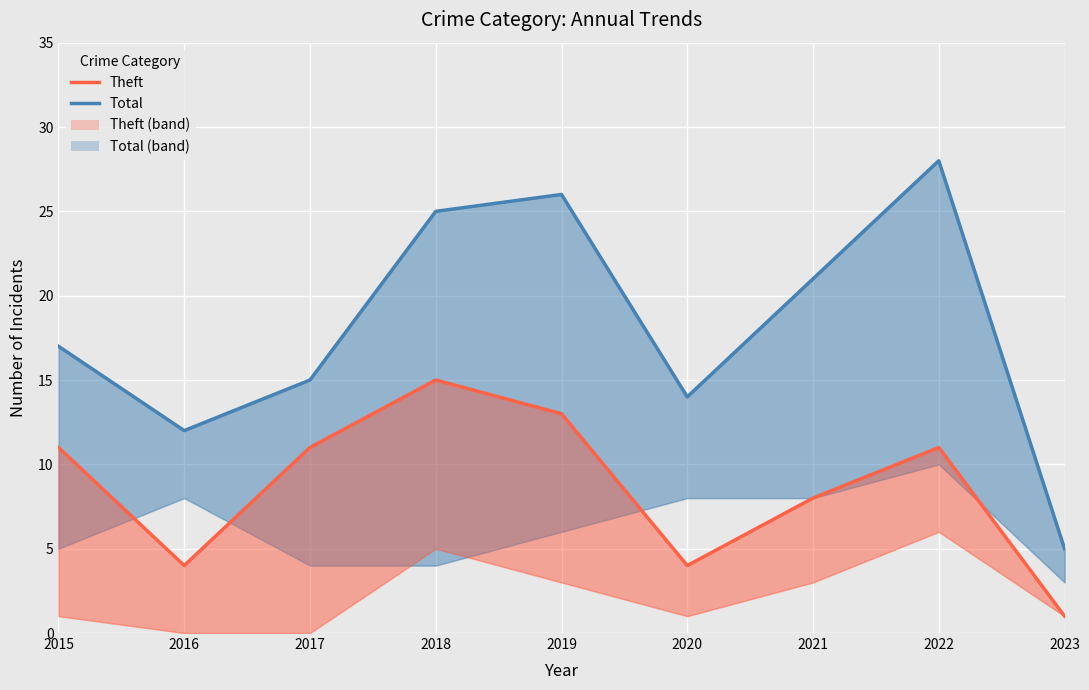

In Total, how many points are lower than both neighbors (excluding endpoints)?

2